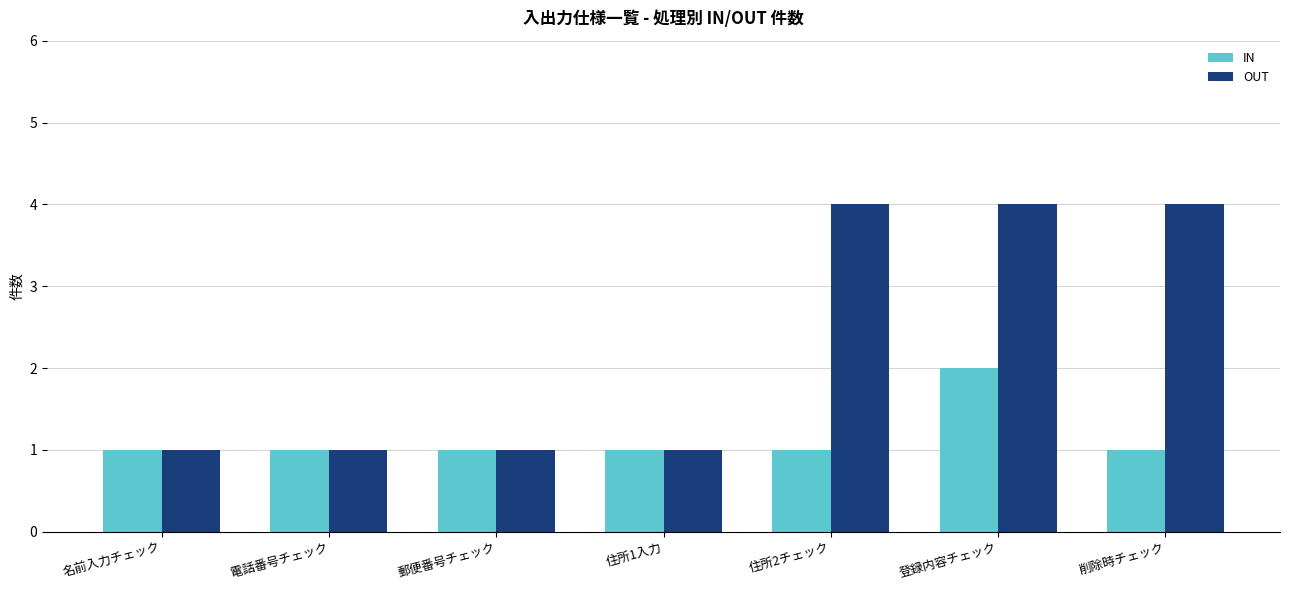

What is the difference between the maximum and minimum values in the OUT series?

3